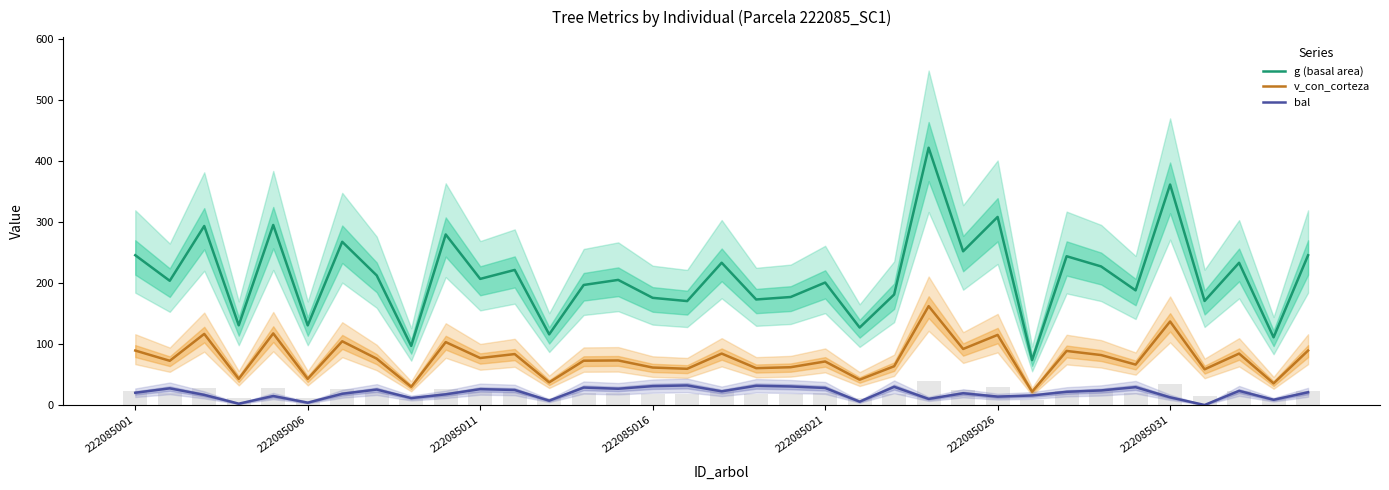

How many bars are there in each group?

3